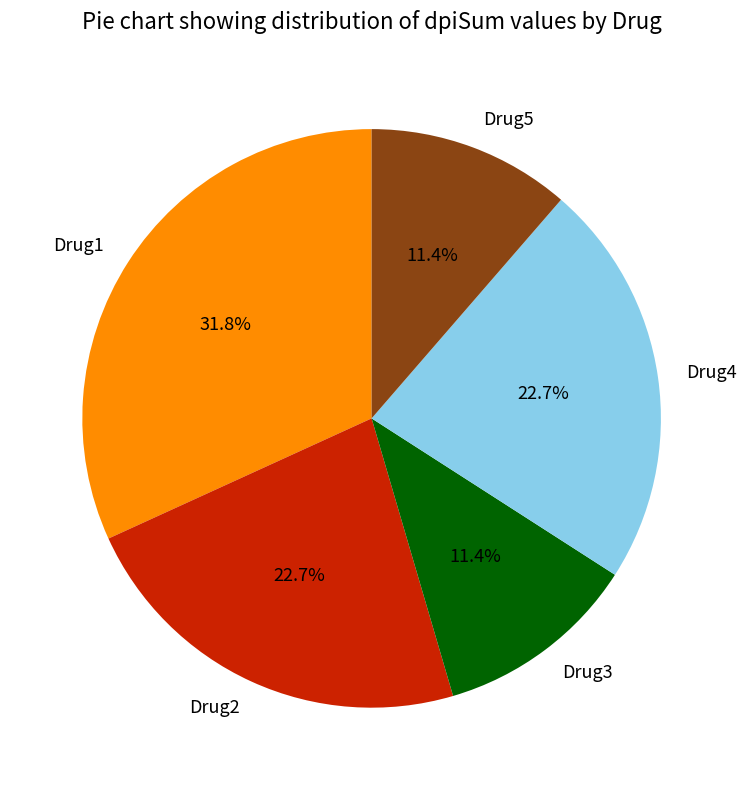

To the nearest percent, what percentage of the pie is Drug4?

23%